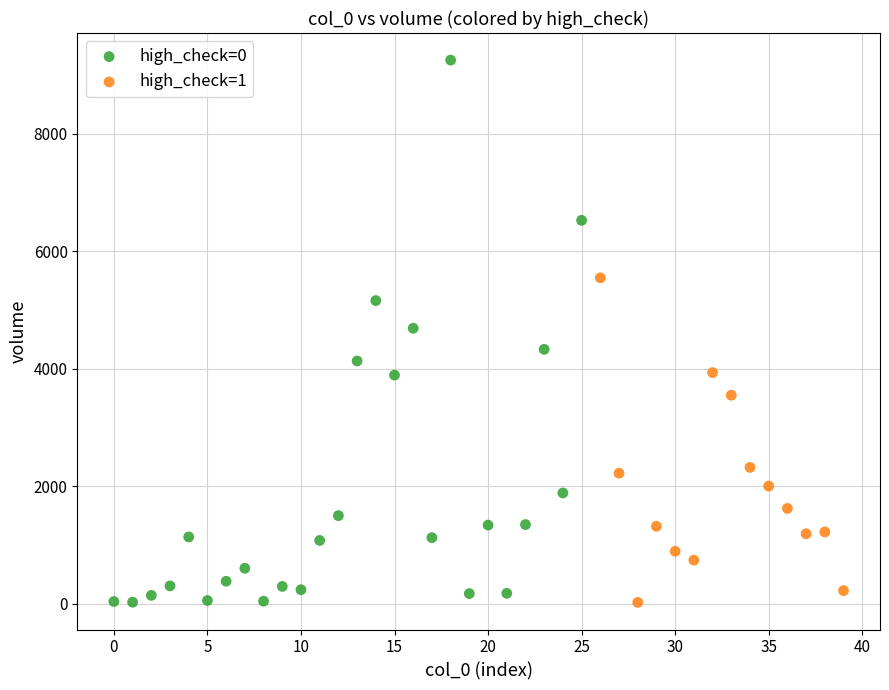

Which series has the largest Y range (max minus min)?

high_check=0